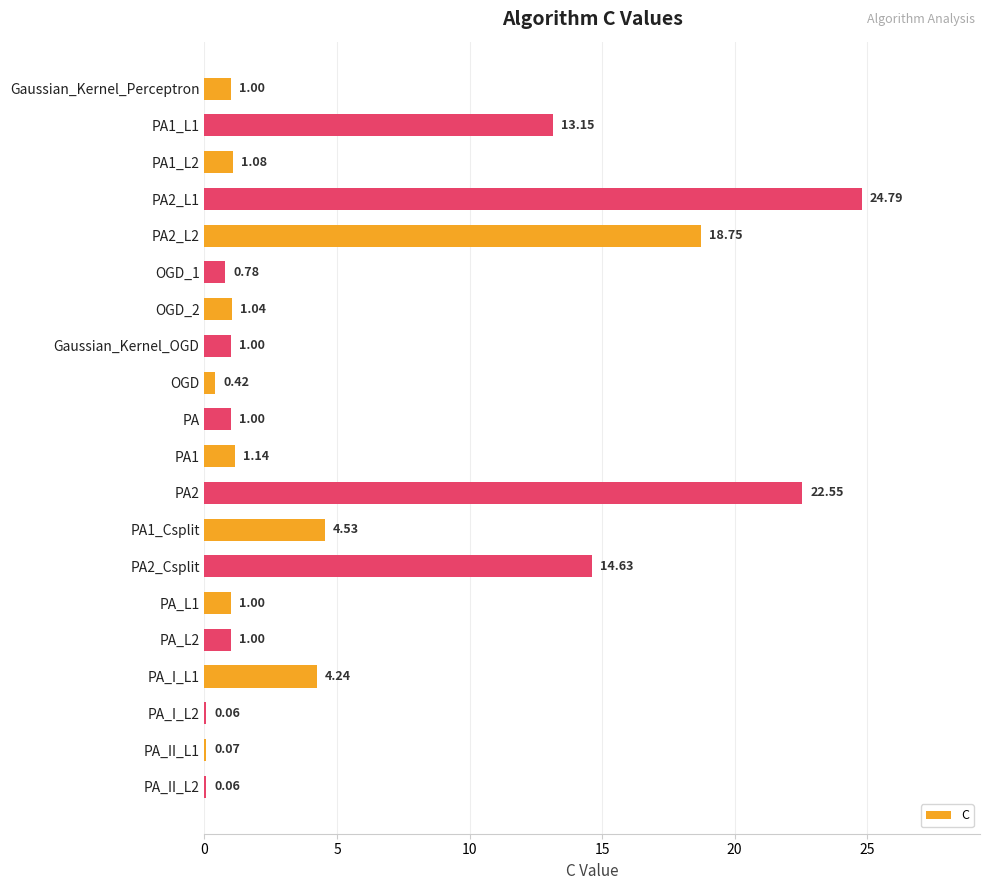

Which has a higher value, PA_I_L2 or PA_I_L1?

PA_I_L1